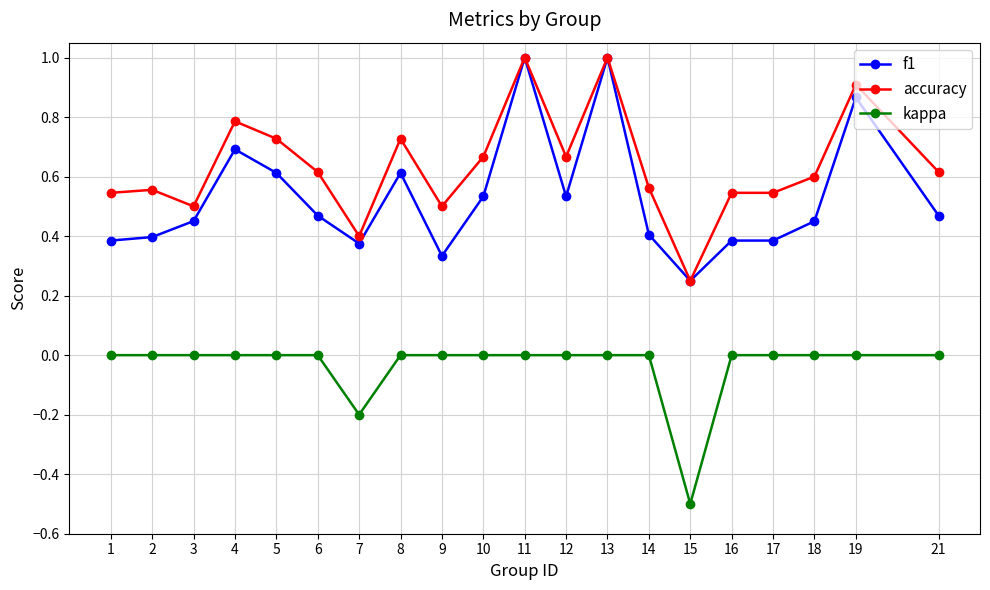

What is the highest value of the accuracy series?

1.0